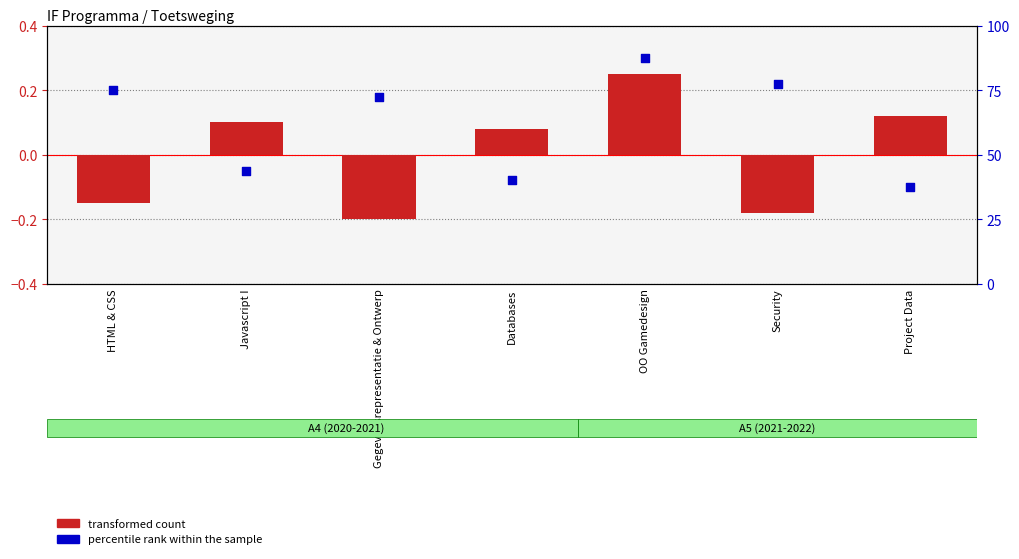

Which series has the largest Y range (max minus min)?

percentile rank within the sample